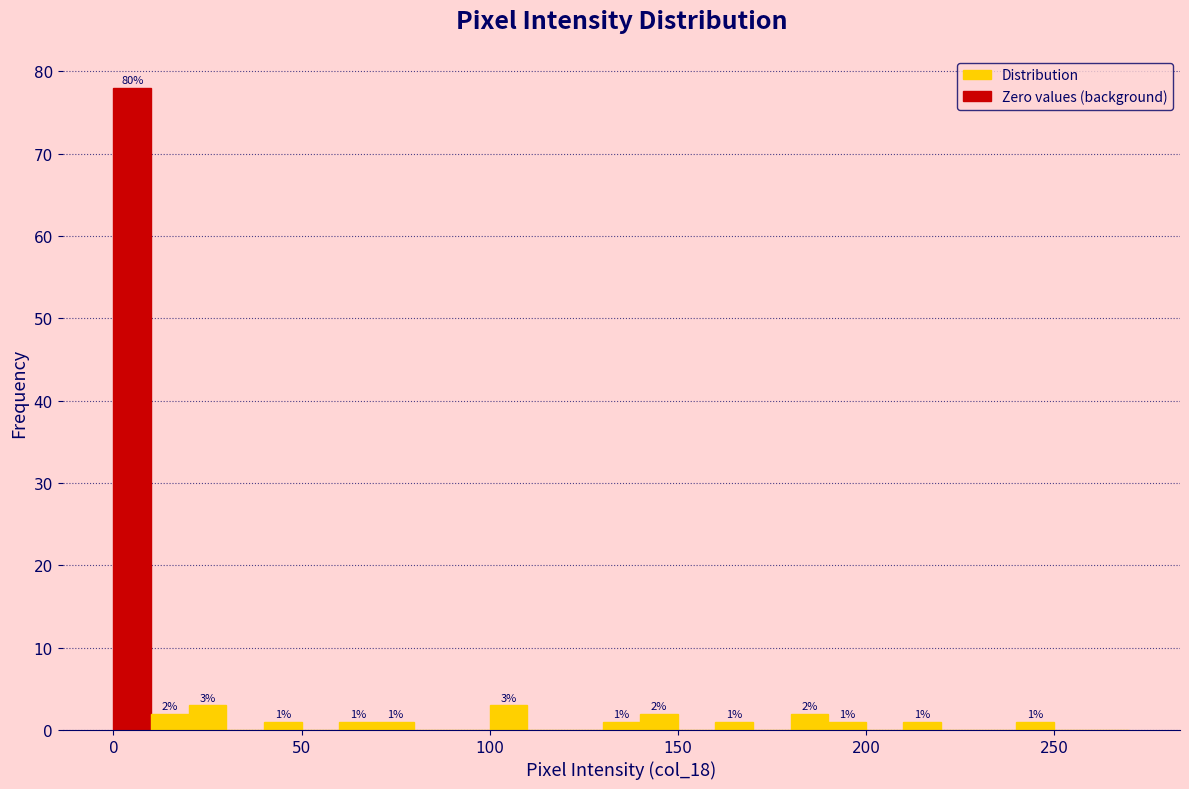

Around what value on the x-axis is the tallest bar? Give the approximate position of its centre, as read against the axis.

5